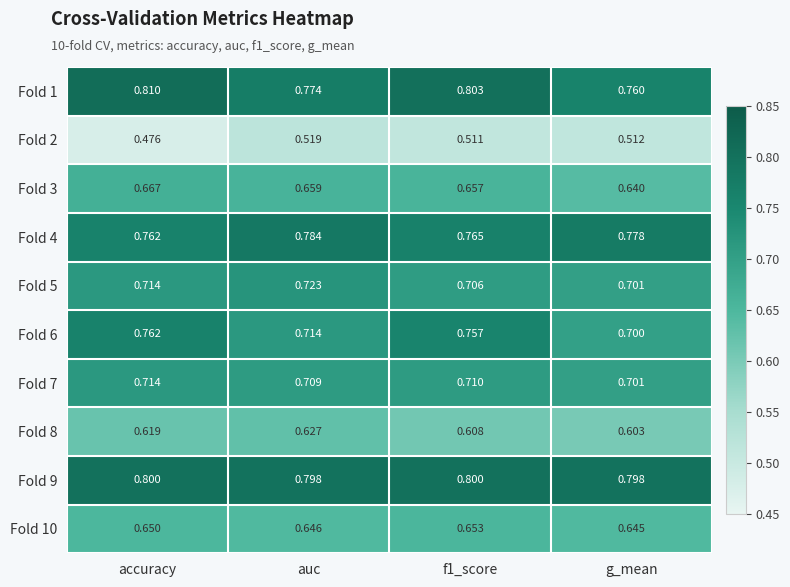

Which series has the largest range (max minus min)?

Fold 6